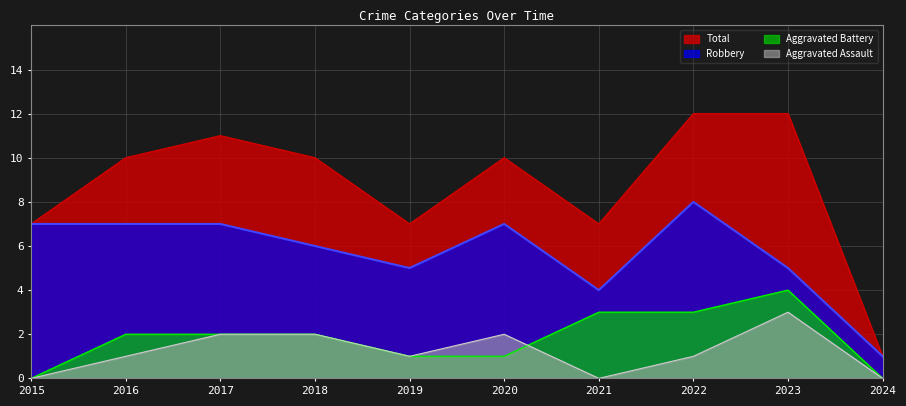

Does the chart display data point markers on the line(s)?

No